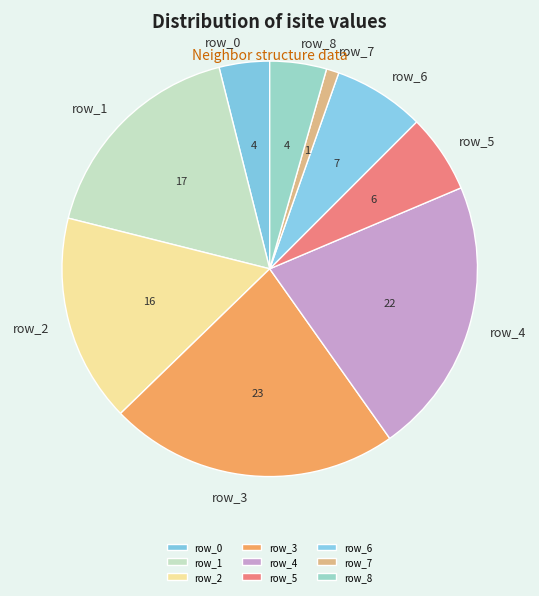

Which category has the biggest portion of the pie?

row_3